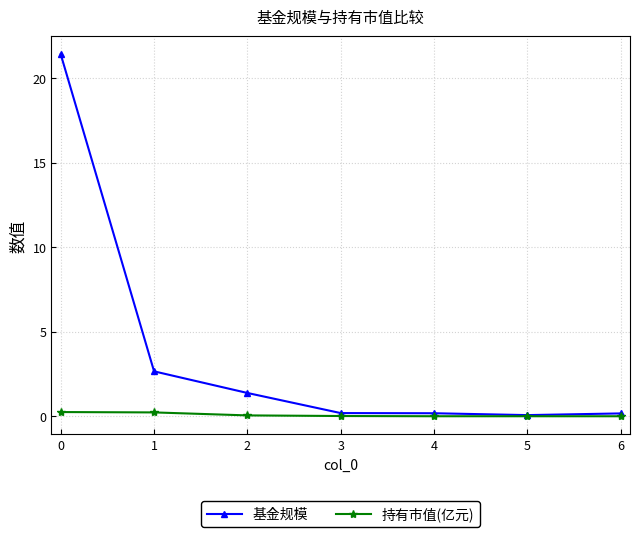

What is the value of the 基金规模 point at the 4th from the left?

0.2